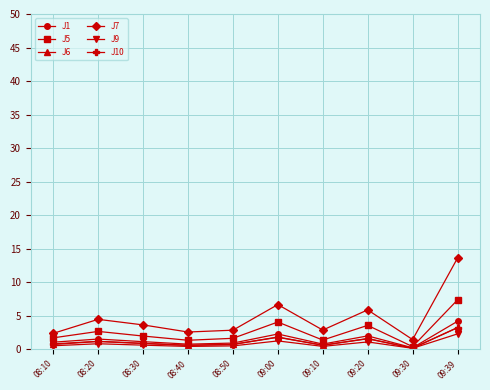

What is the smallest value displayed?

0.1